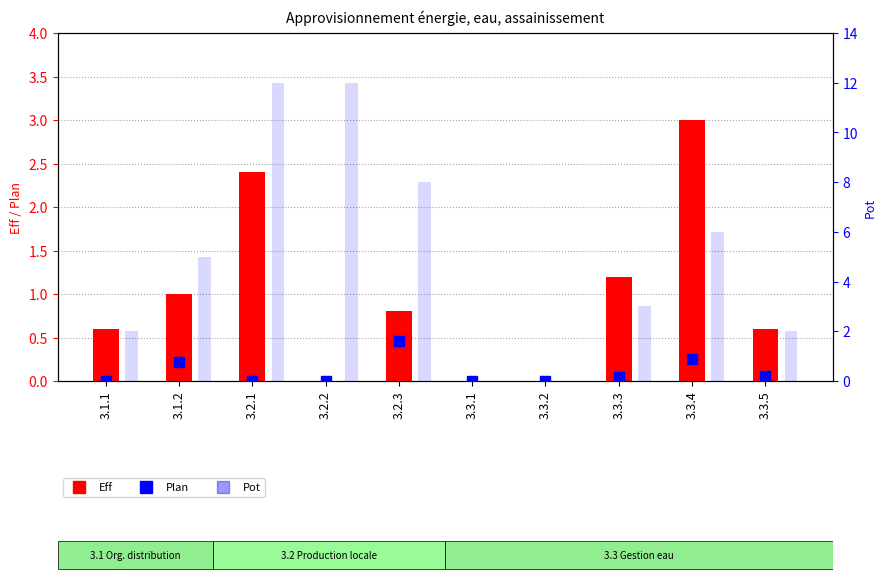

Which series reaches the maximum Y coordinate?

Pot